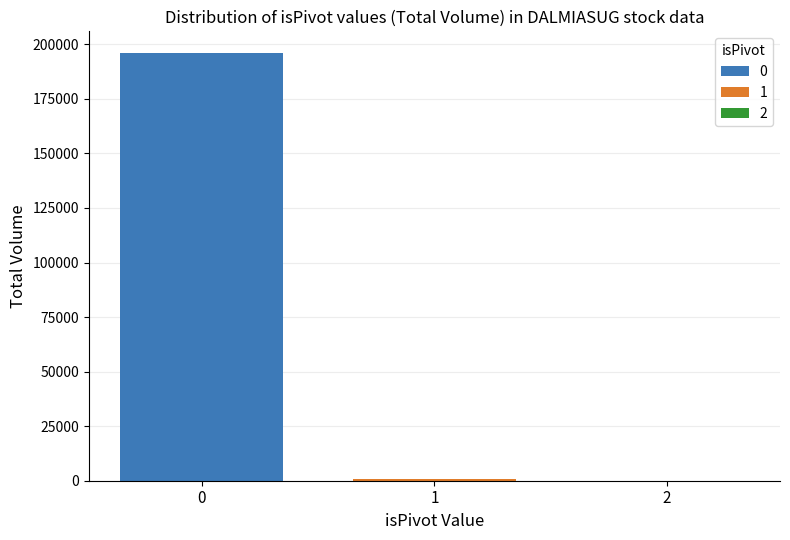

Does the chart contain stacked bars?

No